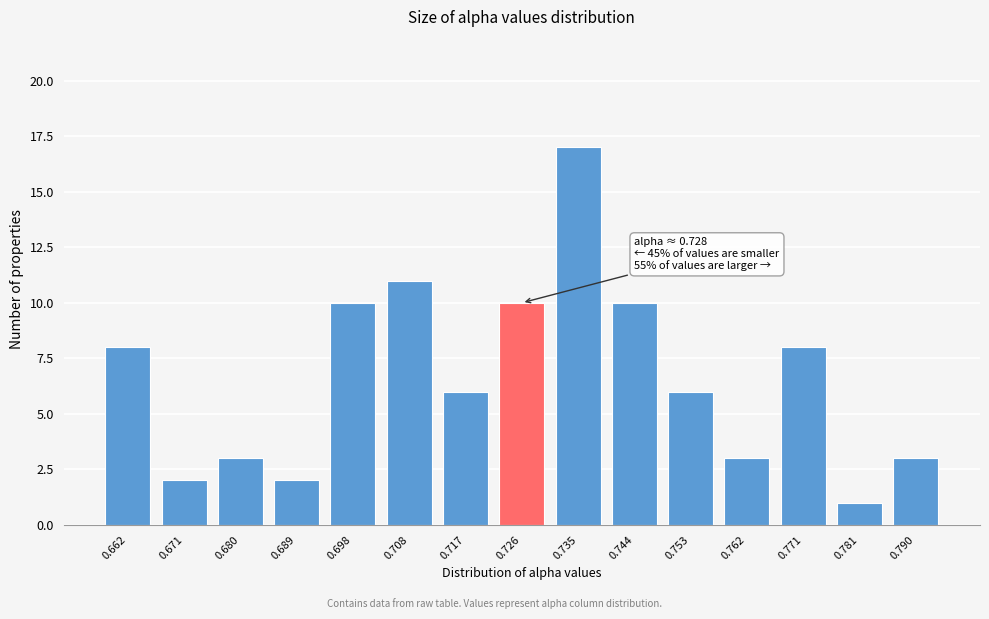

Reading right to left, list all the values displayed in this chart.

3	1	8	3	6	10	17	10	6	11	10	2	3	2	8